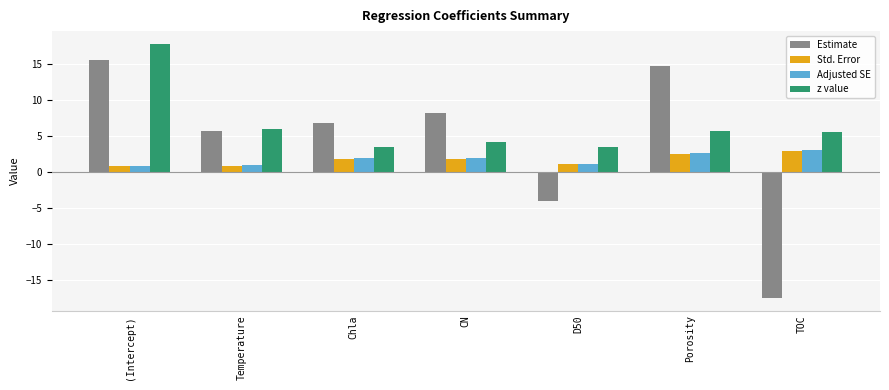

Which series has the largest total across all categories?

z value